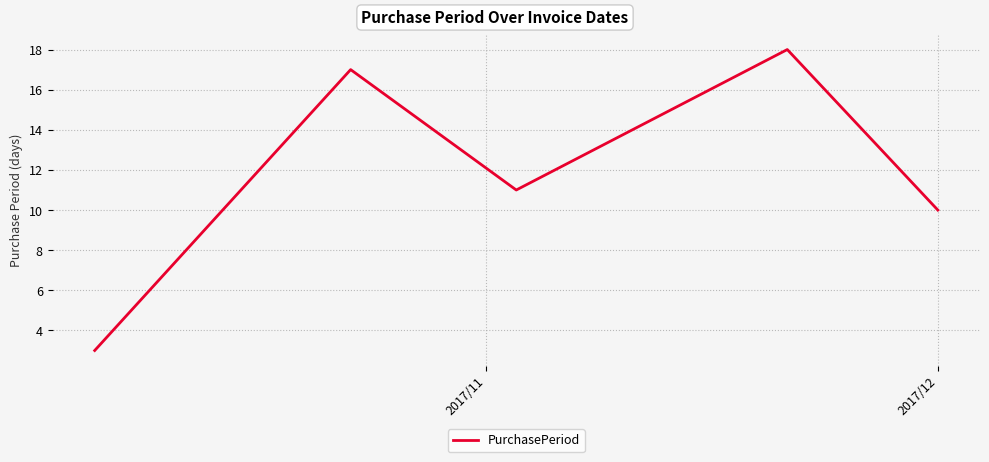

What is the average value?

12